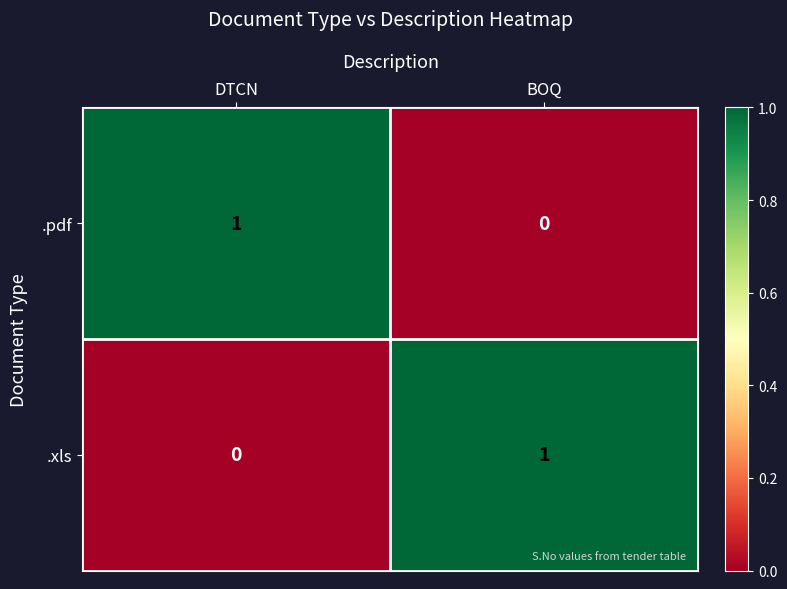

Count the number of data series in this chart.

2